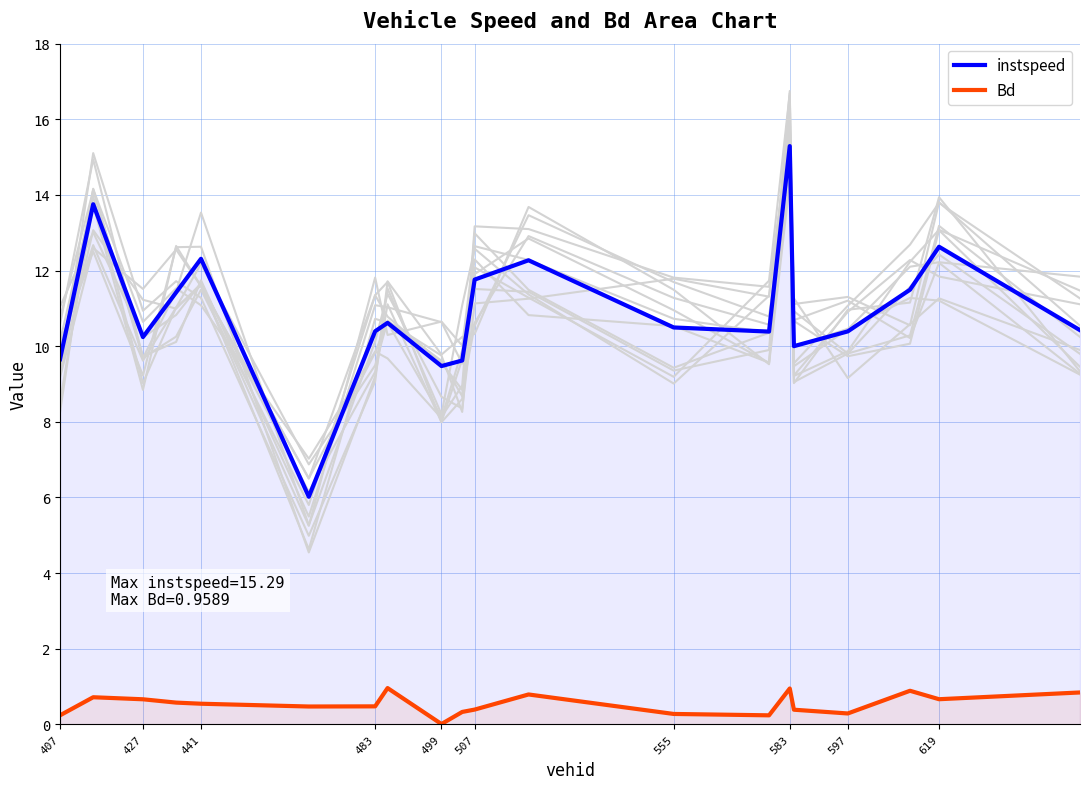

True or false: Bd and instspeed cross at least once.

False